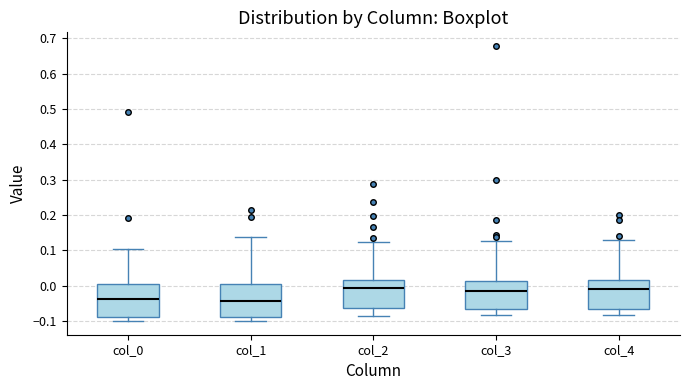

Reading left to right, read every box against the y-axis: the position of its median line, the range the box covers, and the ends of its whiskers. The values are not printed on the chart, so give them approximately, as read against the axis.

col_0: median -0.04, box -0.09 to 0.01, whiskers -0.10 to 0.10
col_1: median -0.04, box -0.09 to 0.00, whiskers -0.10 to 0.14
col_2: median -0.01, box -0.06 to 0.01, whiskers -0.09 to 0.12
col_3: median -0.02, box -0.07 to 0.01, whiskers -0.08 to 0.13
col_4: median -0.01, box -0.07 to 0.01, whiskers -0.08 to 0.13